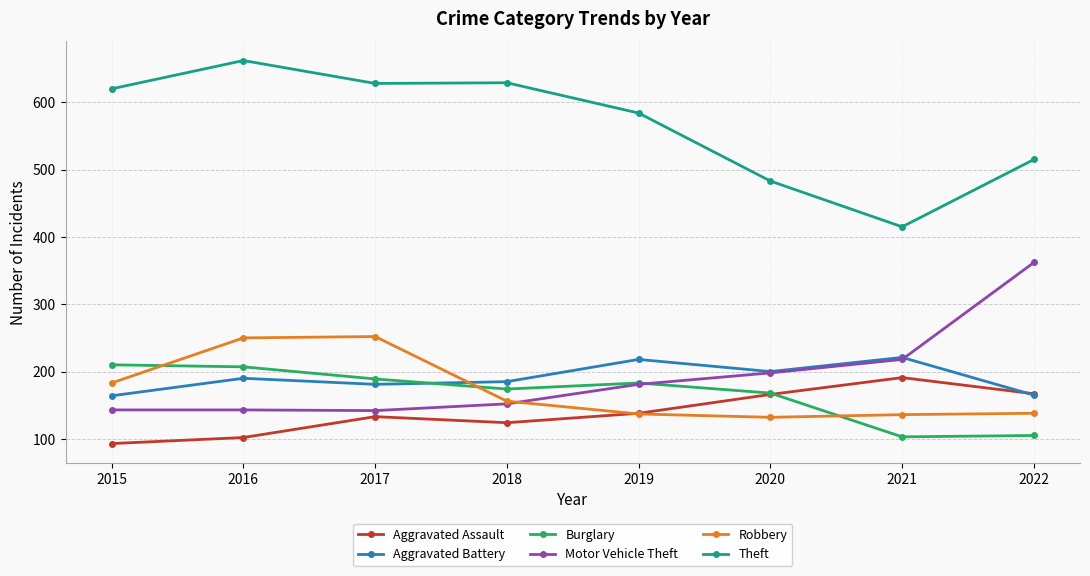

At how many categories does at least one series exceed 587?

4